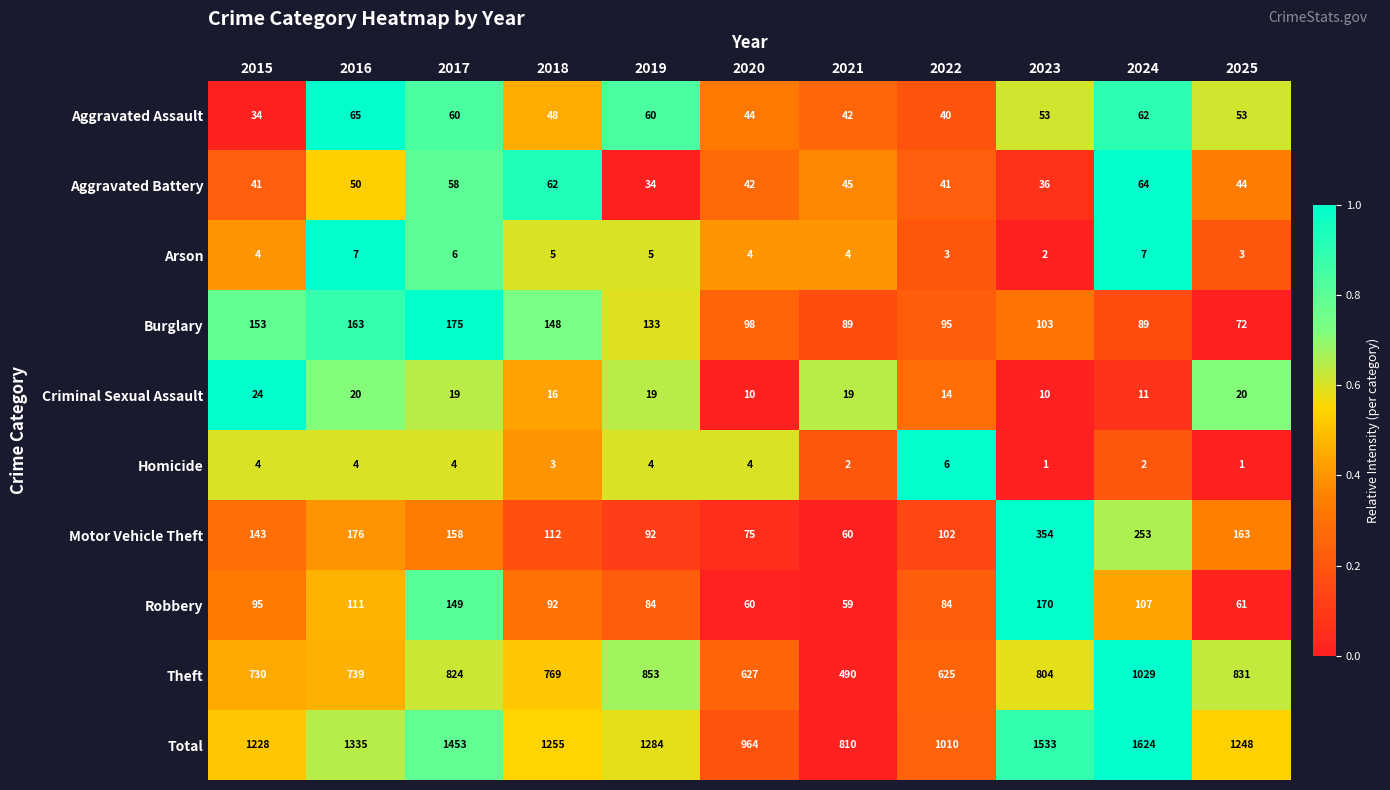

At 2024, list the series in order from largest to smallest.

Total, Theft, Motor Vehicle Theft, Robbery, Burglary, Aggravated Battery, Aggravated Assault, Criminal Sexual Assault, Arson, Homicide